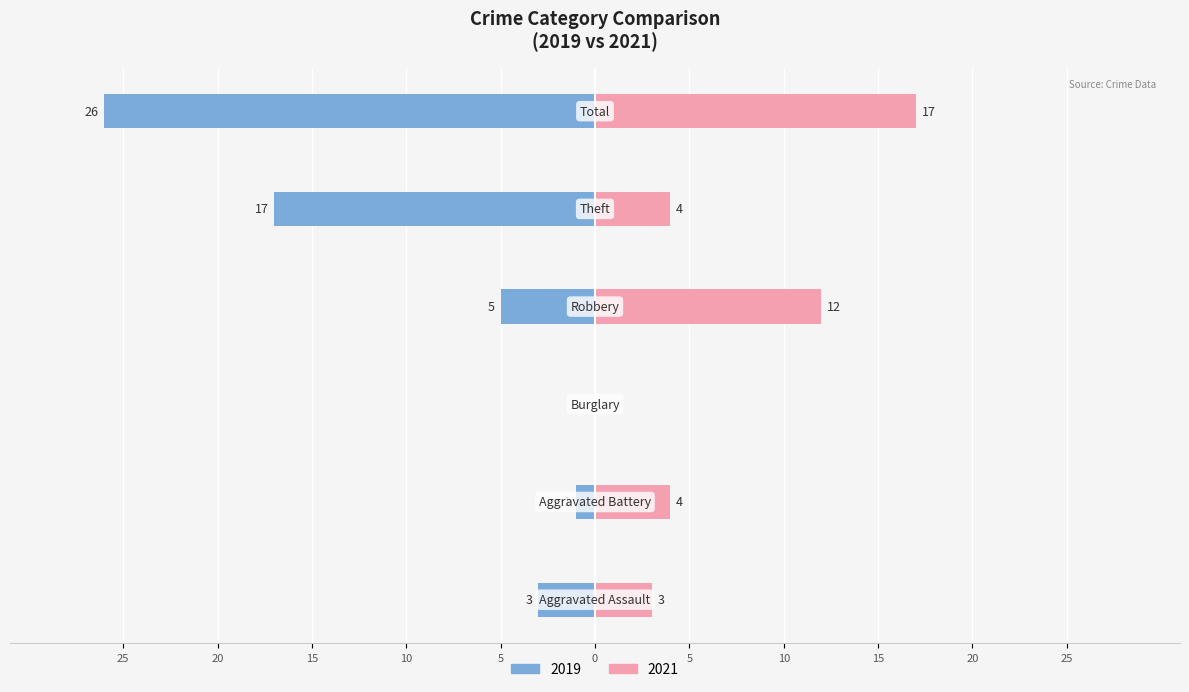

What are all the series names shown in the legend?

2019 (left series), 2021 (right series)